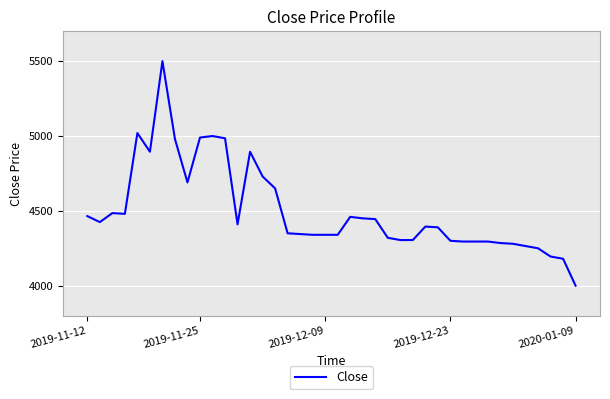

What is the minimum value shown in the chart?

4000